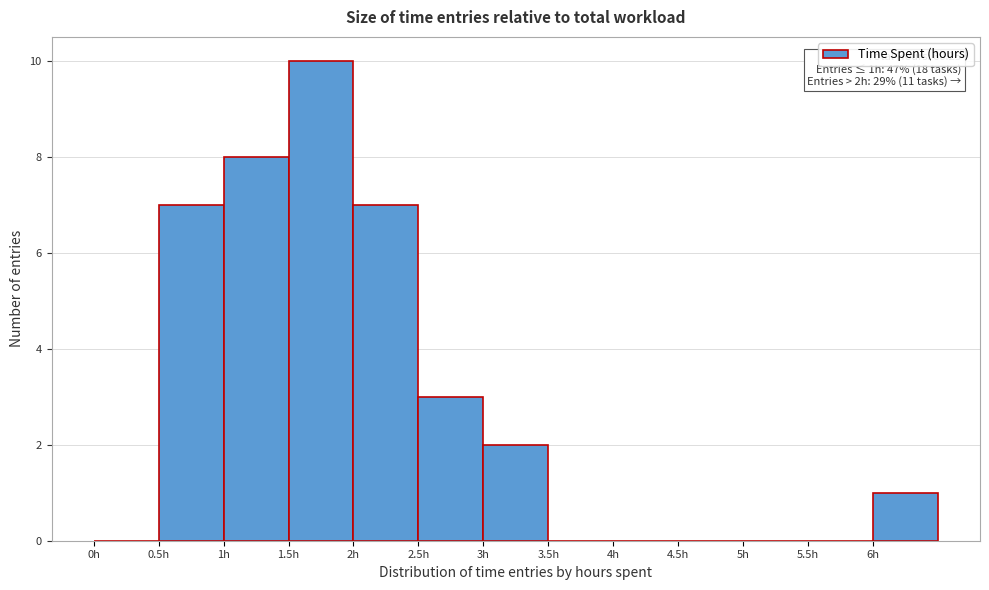

Over which range of the x-axis is the bar tallest?

1.5 to 2.0